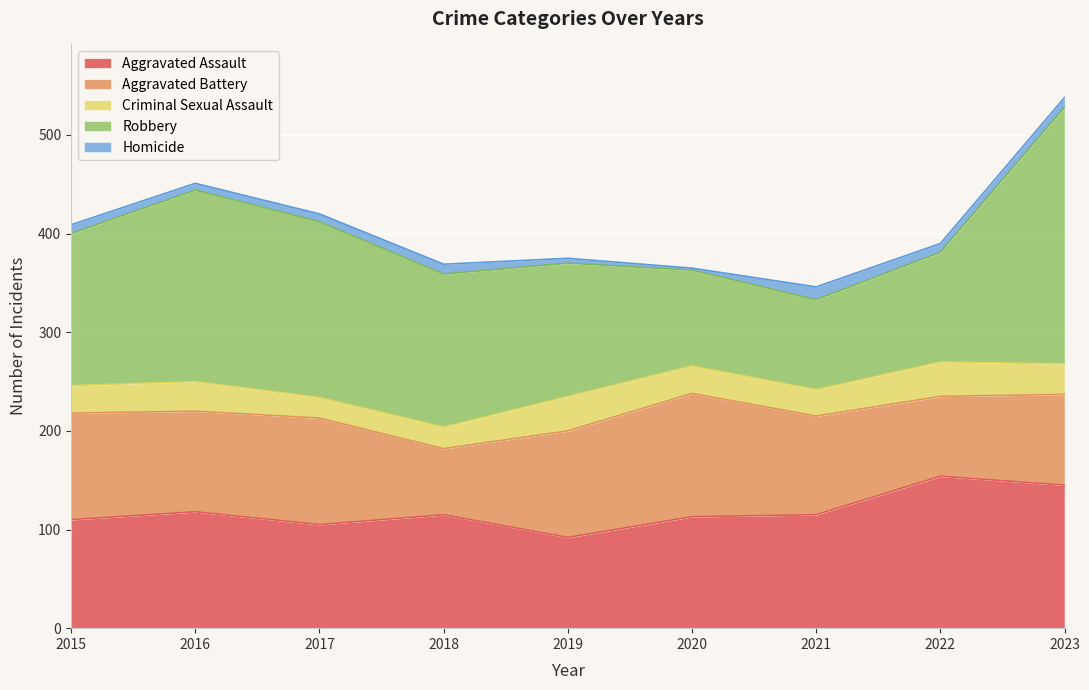

True or false: Criminal Sexual Assault and Aggravated Battery cross at least once.

False